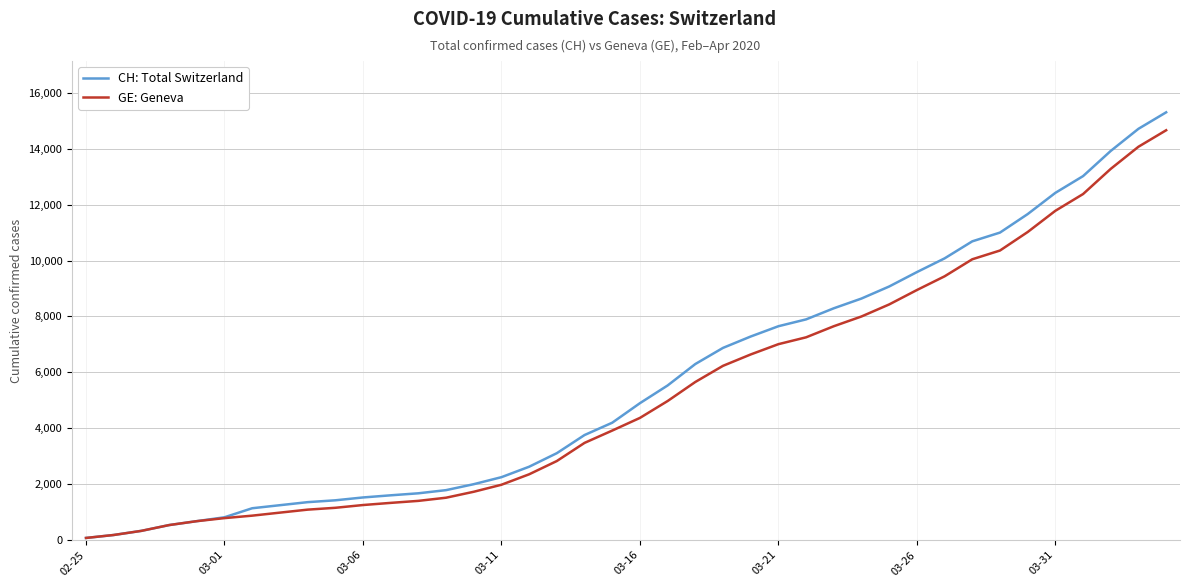

What is the difference between the maximum and second lowest values in the GE: Geneva series?

14484